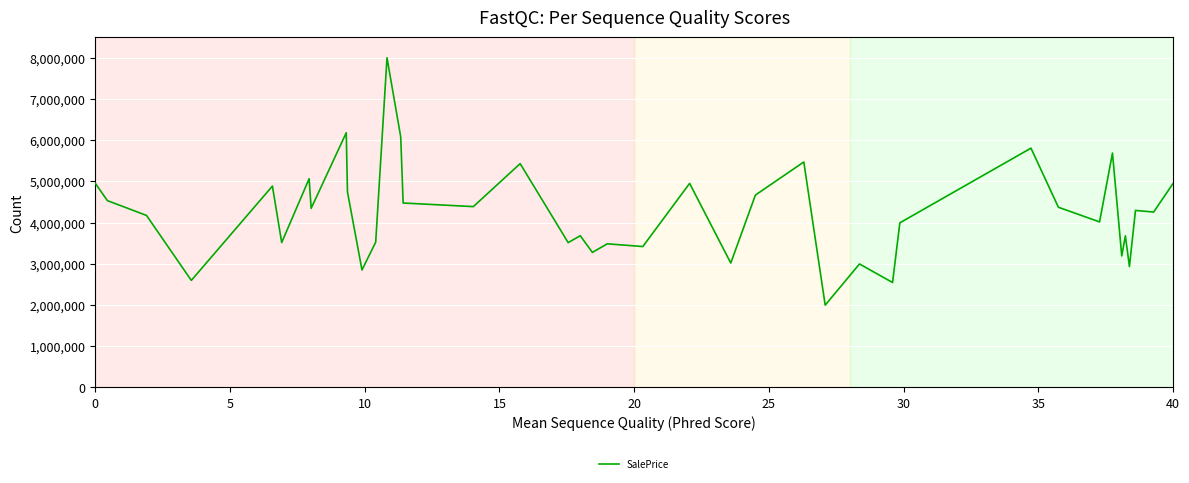

What is the maximum value shown in the chart?

8000000.0